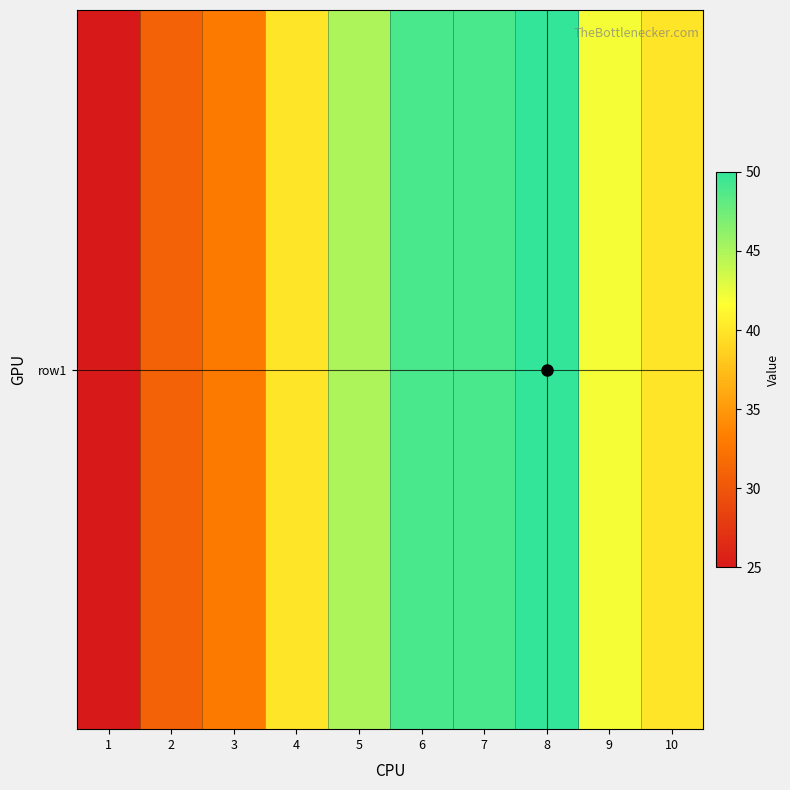

What is the sum of all values?

404